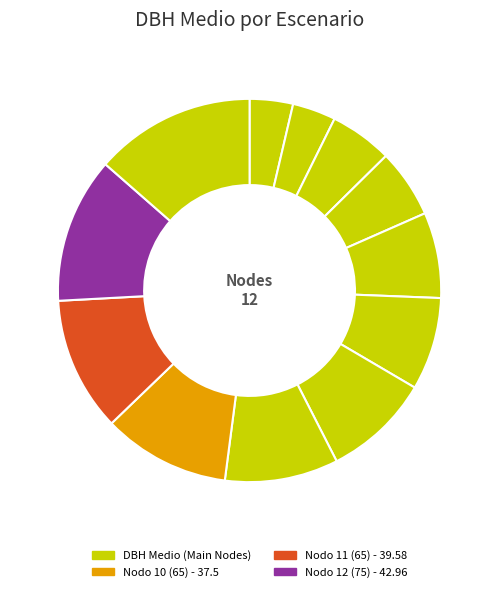

Is there a majority slice in this chart?

No